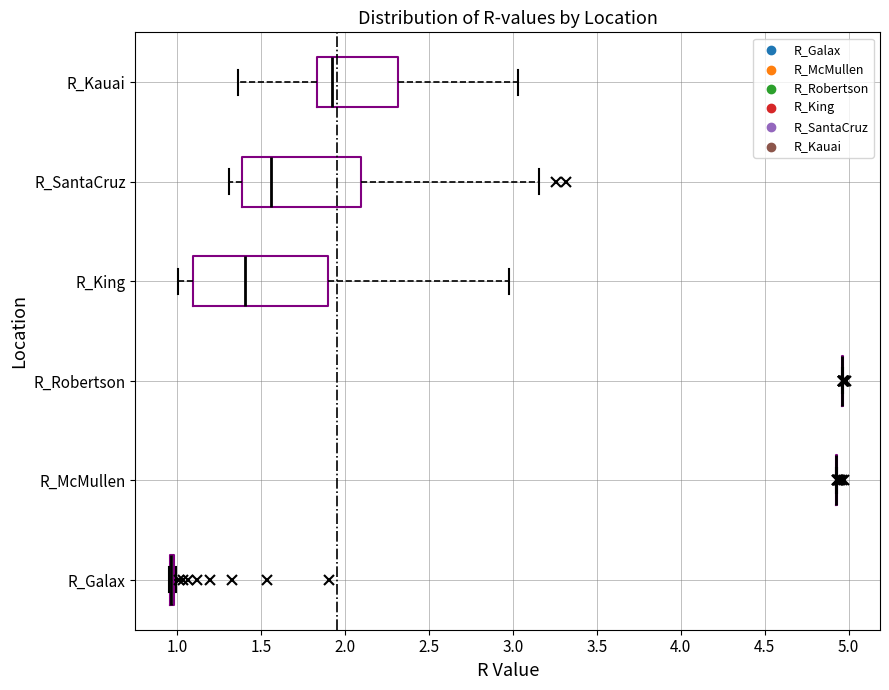

Reading bottom to top, transcribe this box plot: for each box, give where its median line is, the range the box spans, and where its two whiskers end, as read against the x-axis. The values are not printed on the chart, so give them approximately, as read against the axis.

R_Galax: box collapsed to a line at 0.95, whiskers 0.95 to 1.00
R_McMullen: box collapsed to a line at 4.95, whiskers 4.95 to 4.95
R_Robertson: box collapsed to a line at 4.95, whiskers 4.95 to 4.95
R_King: median 1.40, box 1.10 to 1.90, whiskers 1.00 to 3.00
R_SantaCruz: median 1.55, box 1.40 to 2.10, whiskers 1.30 to 3.15
R_Kauai: median 1.90, box 1.85 to 2.30, whiskers 1.35 to 3.05